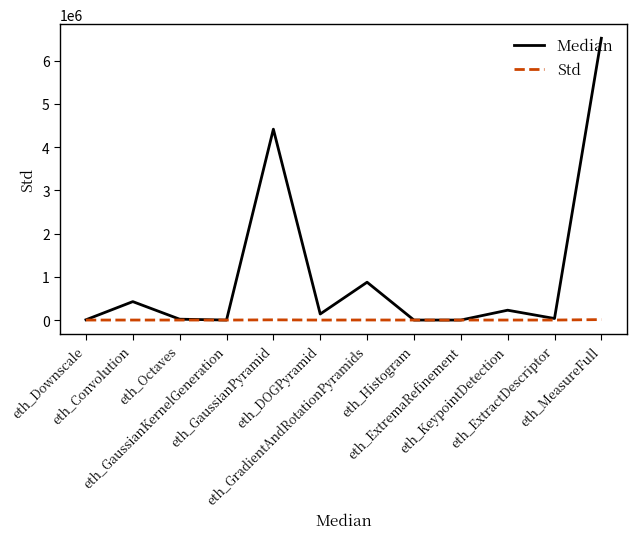

What is the difference between the Std values at eth_KeypointDetection and eth_DOGPyramid?

354.3